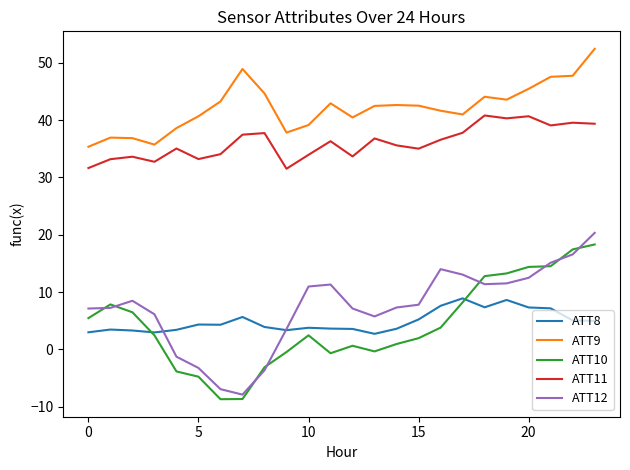

Which series has the largest total across all categories?

ATT9